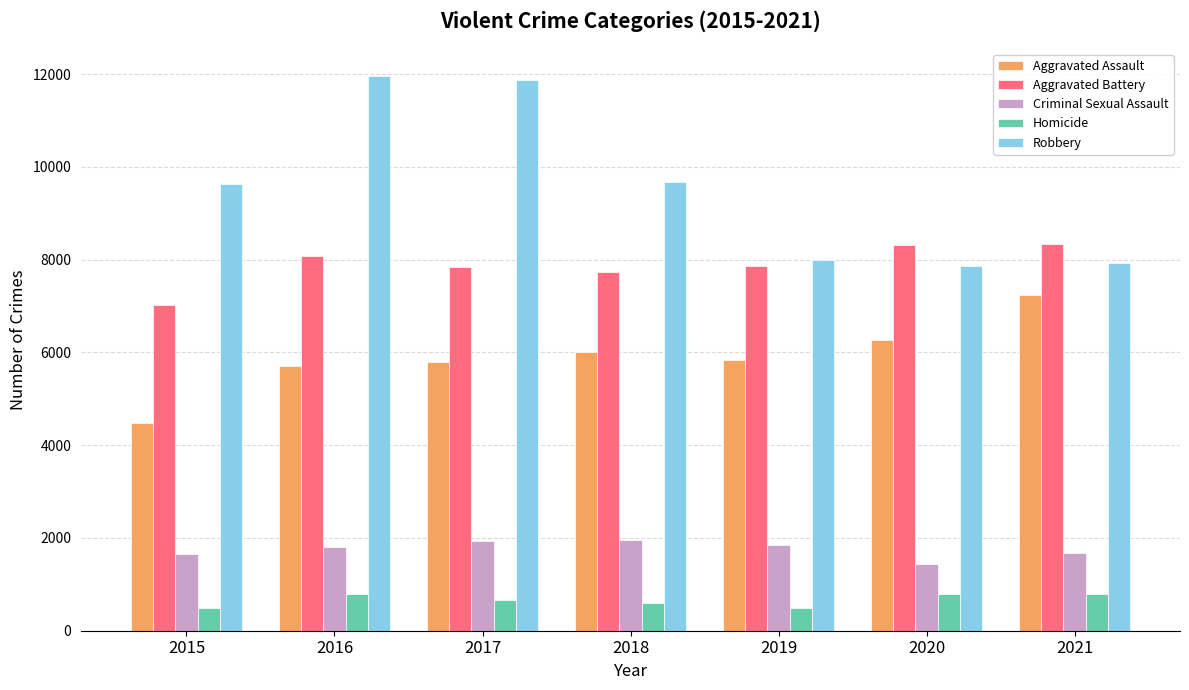

Is it true that Robbery equals 7919 at 2021?

True